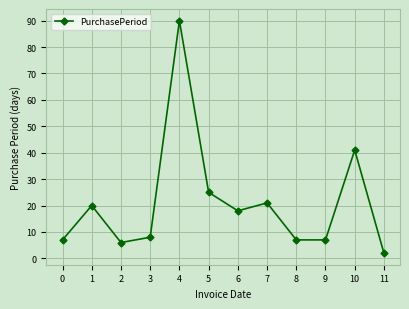

Which category has the highest value across all series?

4